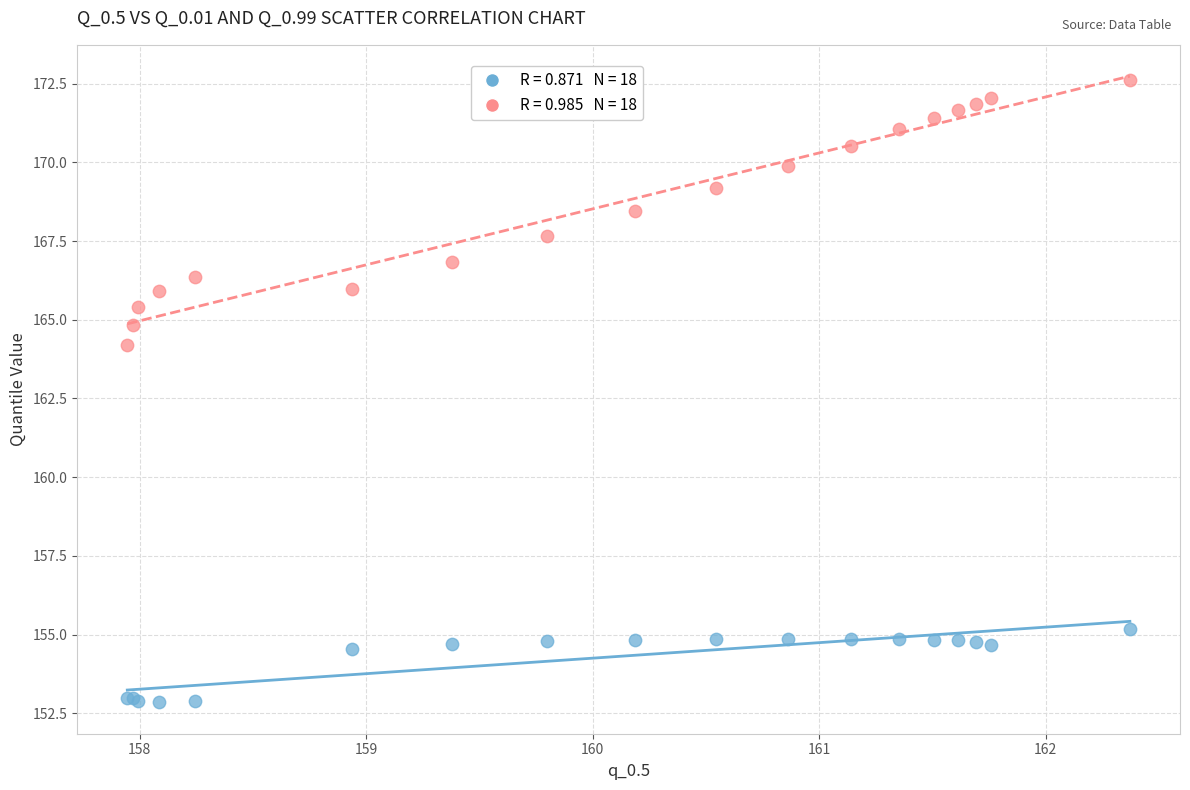

Across all series, what Y value is closest to 162?

164.2